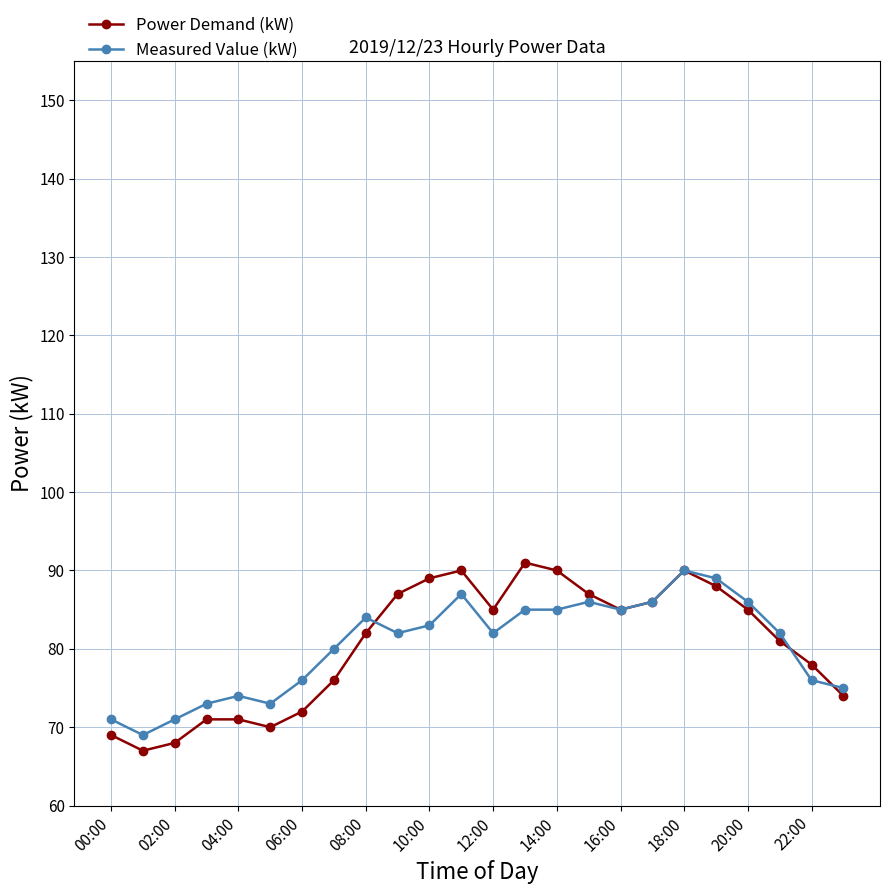

What is the sum of all Measured Value (kW) values?

1930